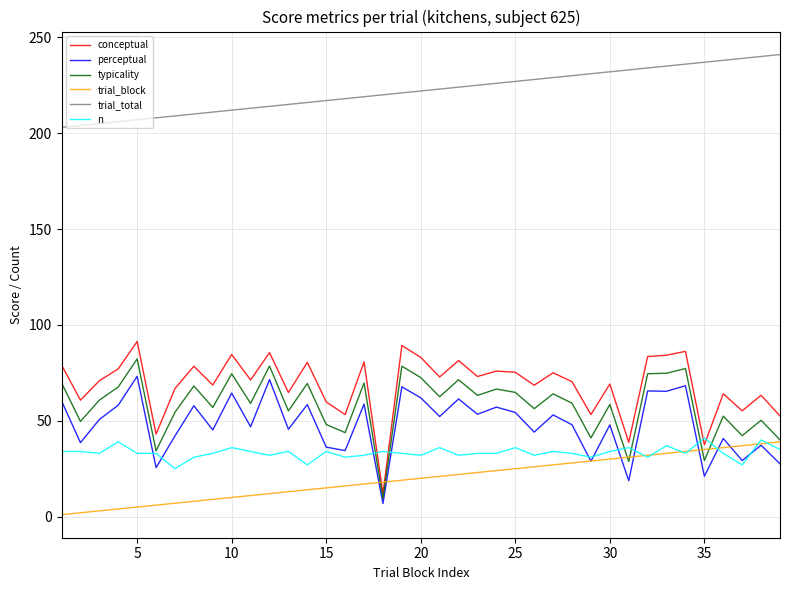

What is the average value of the conceptual series?

68.7